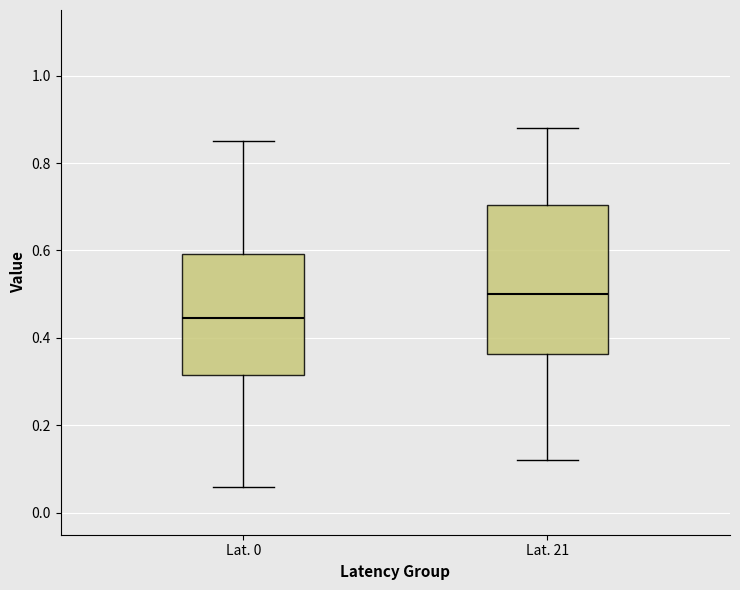

Reading left to right, read every box against the y-axis: the position of its median line, the range the box covers, and the ends of its whiskers. The values are not printed on the chart, so give them approximately, as read against the axis.

Lat. 0: median 0.44, box 0.32 to 0.60, whiskers 0.06 to 0.86
Lat. 21: median 0.50, box 0.36 to 0.70, whiskers 0.12 to 0.88